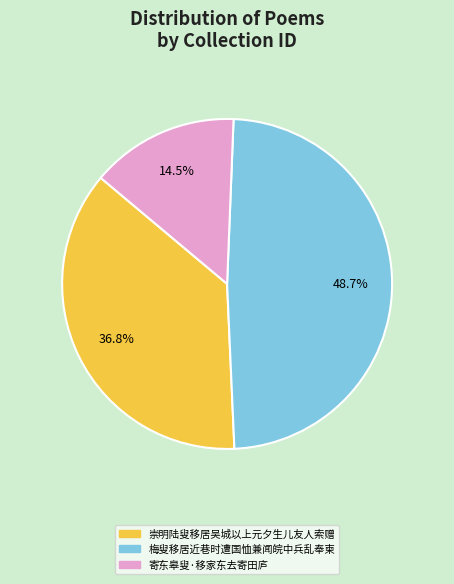

Rank the categories by value from highest to lowest.

梅叟移居近巷时遭国恤兼闻皖中兵乱奉柬, 崇明陆叟移居吴城以上元夕生儿友人索赠, 寄东皋叟·移家东去寄田庐